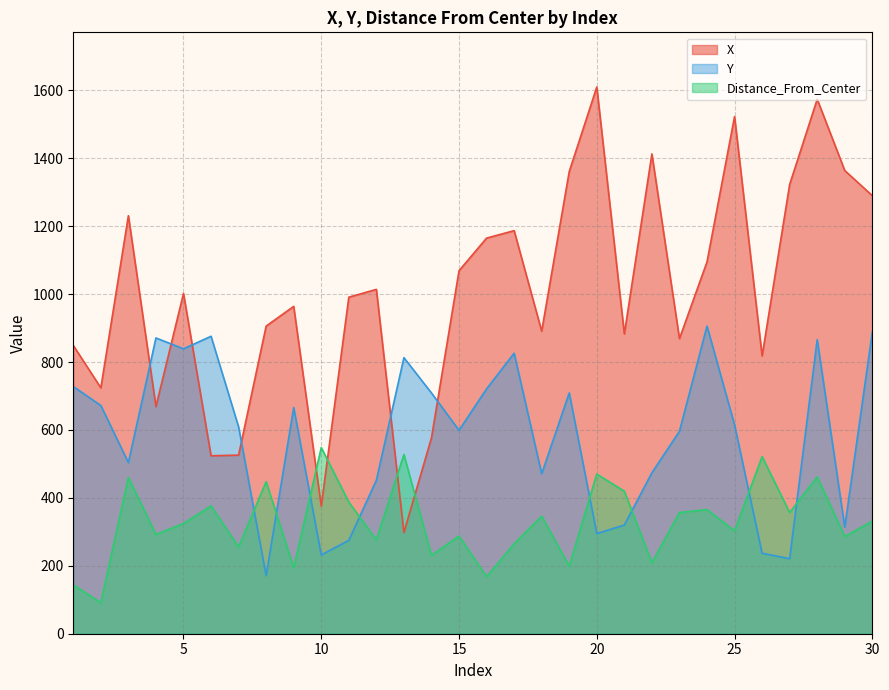

What is the lowest value of the X series?

298.0